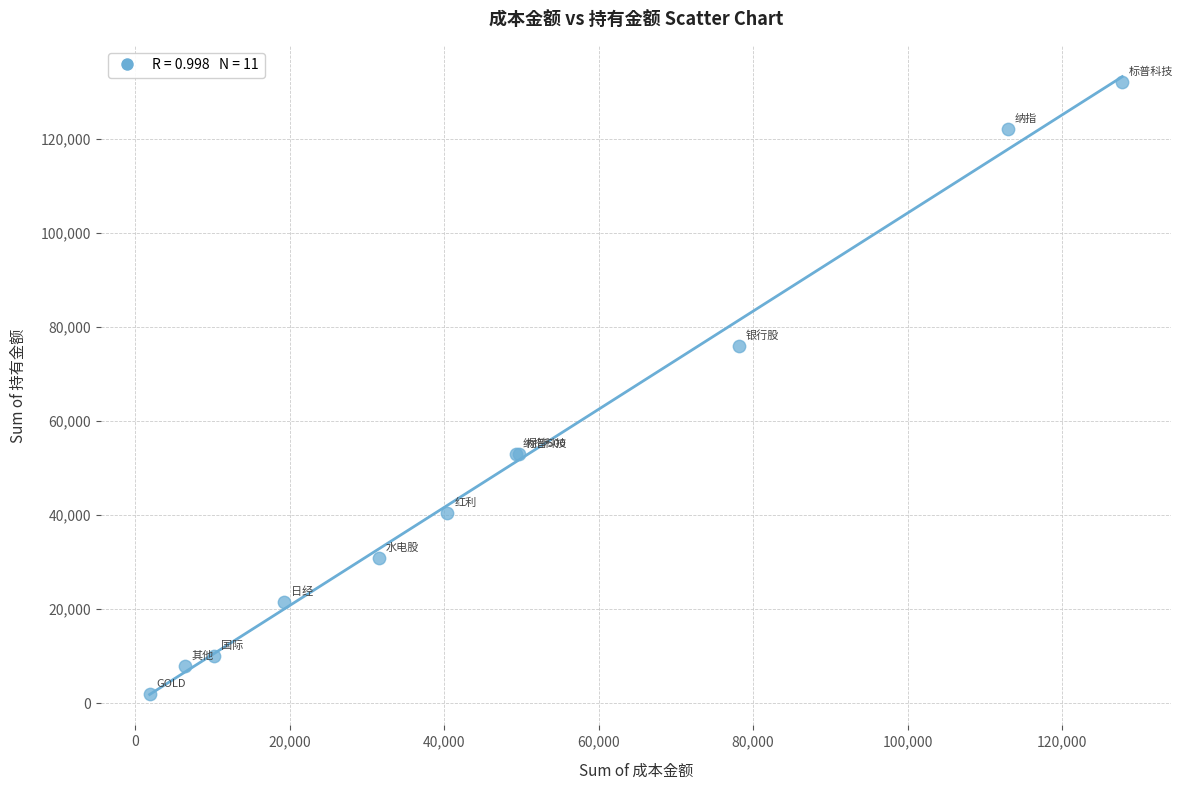

What Y value in the scatter plot is closest to 67097?

75892.0